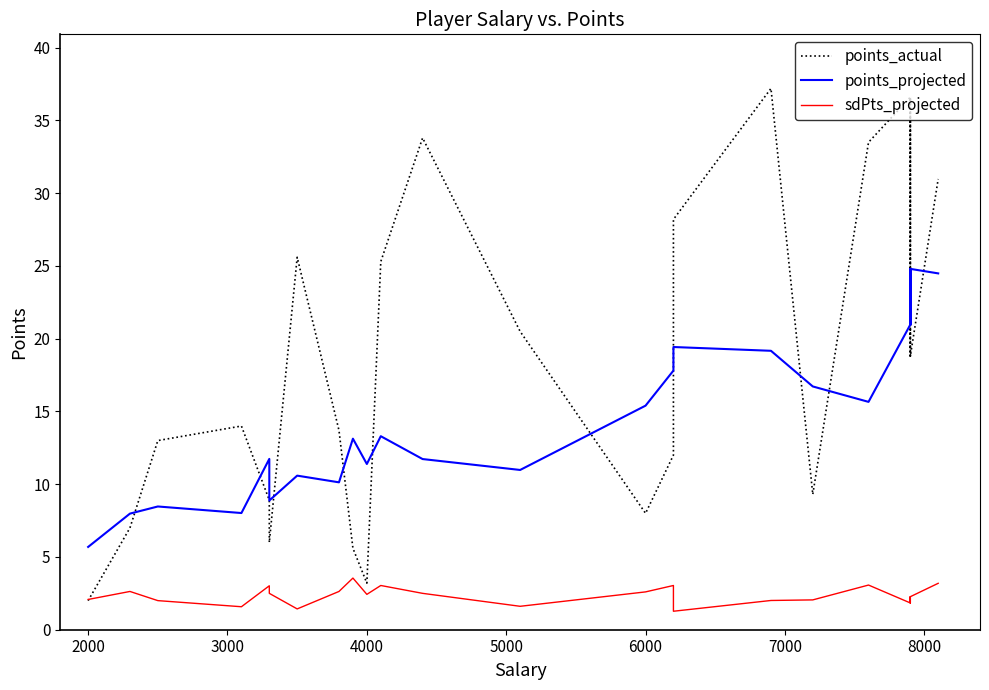

What is the difference between the maximum and minimum values in the points_actual series?

35.2